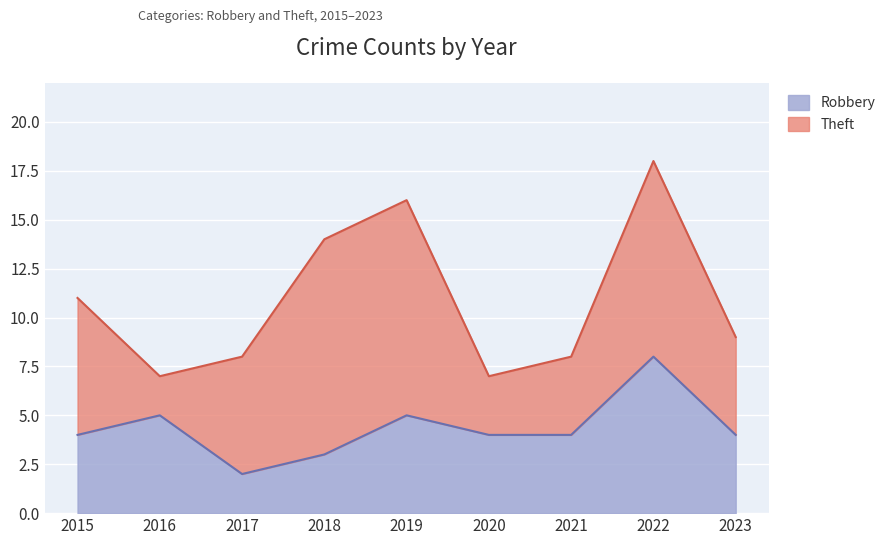

Count the number of values greater than 4.

3